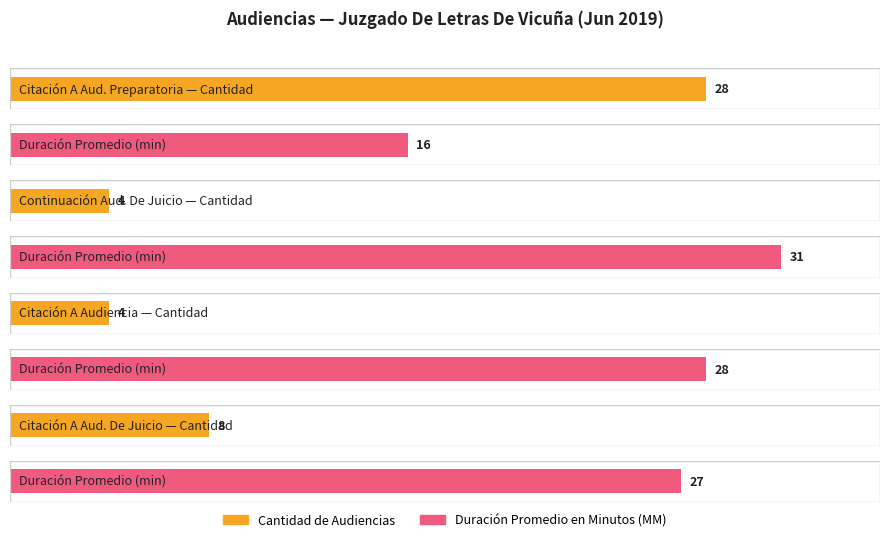

Count the number of data series in this chart.

2